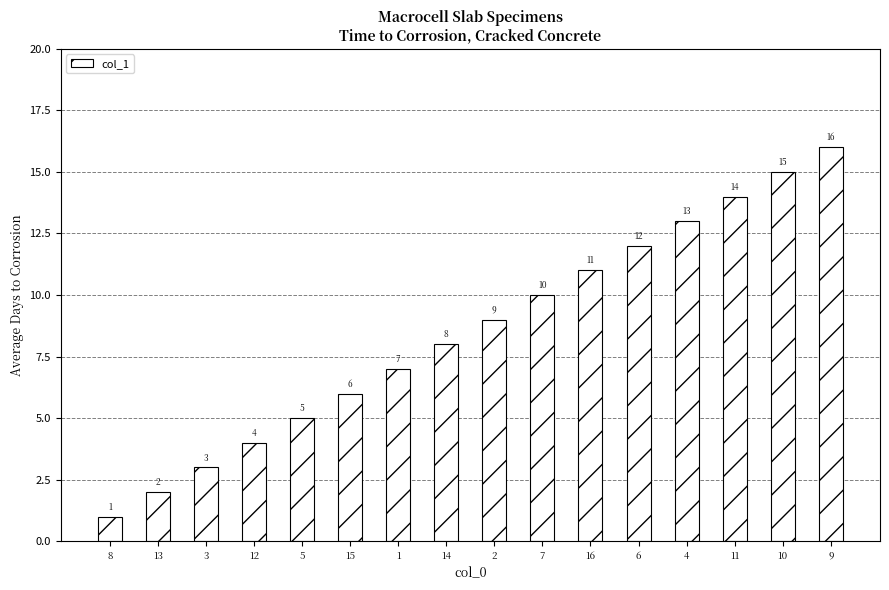

True or false: the data shows 4 at 12.

True